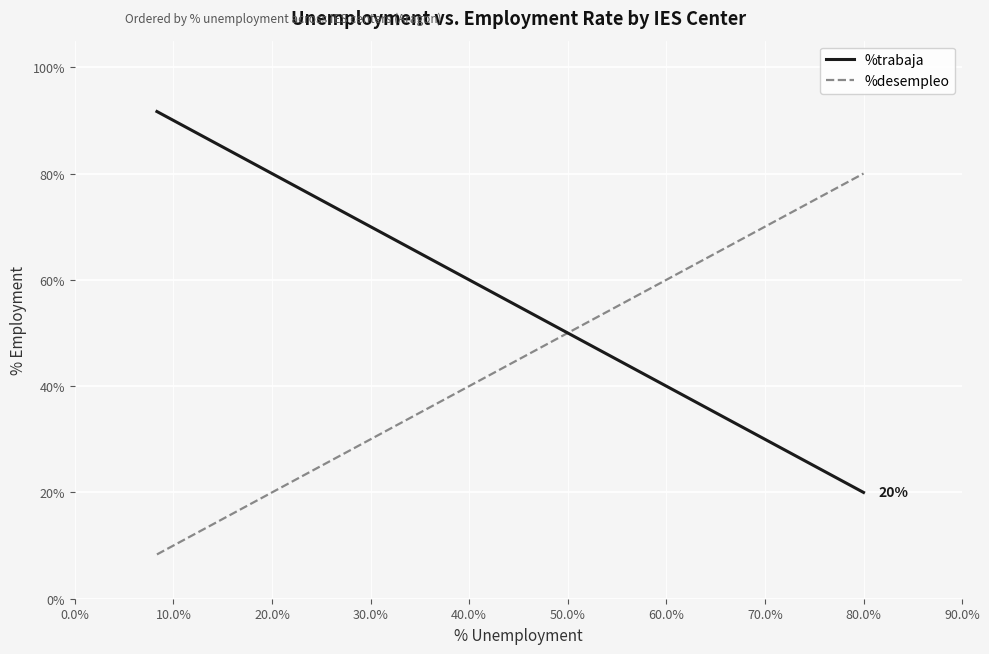

True or false: %trabaja and %desempleo intersect in this chart.

False